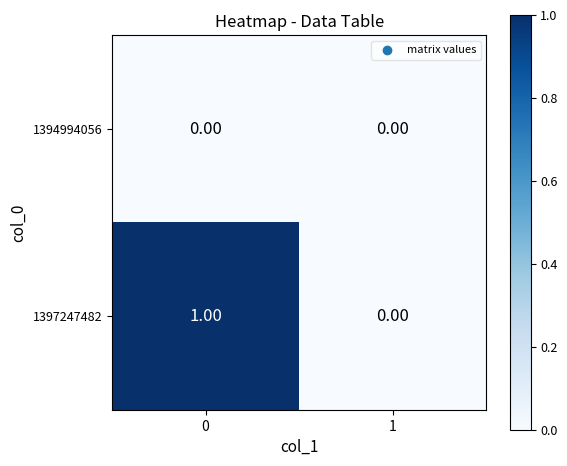

Count the number of categories in the chart.

2